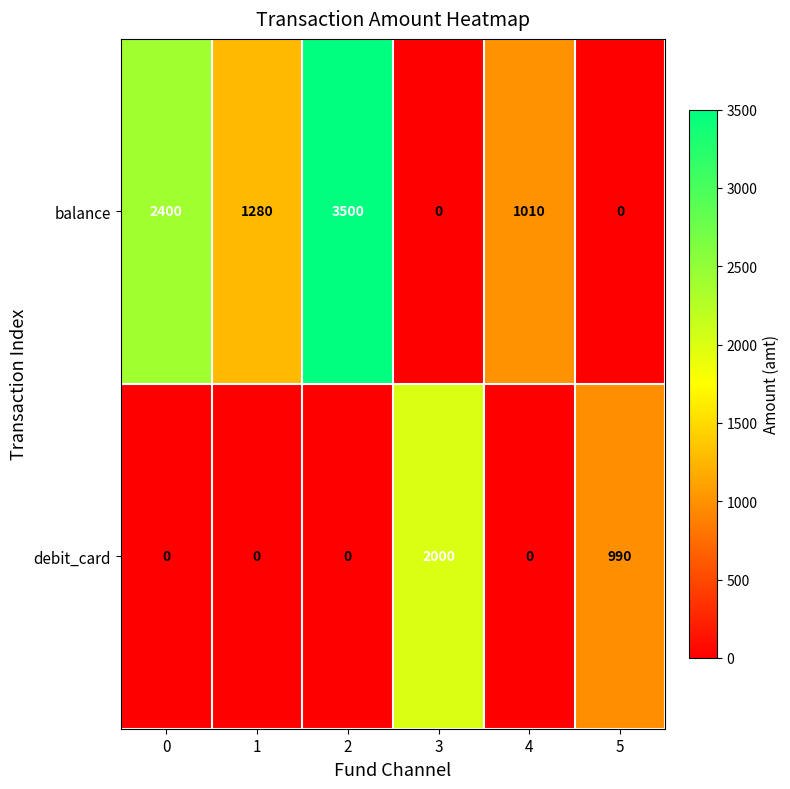

What is the difference between the debit_card values at 3 and 5?

1010